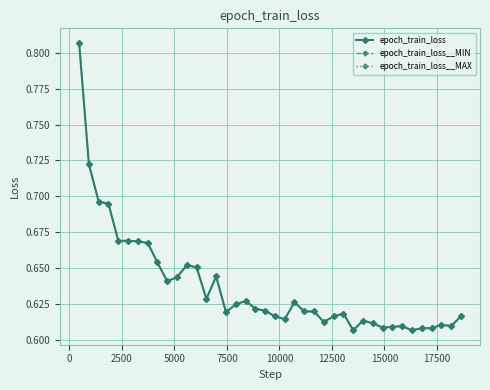

At how many categories does at least one series exceed 0?

40